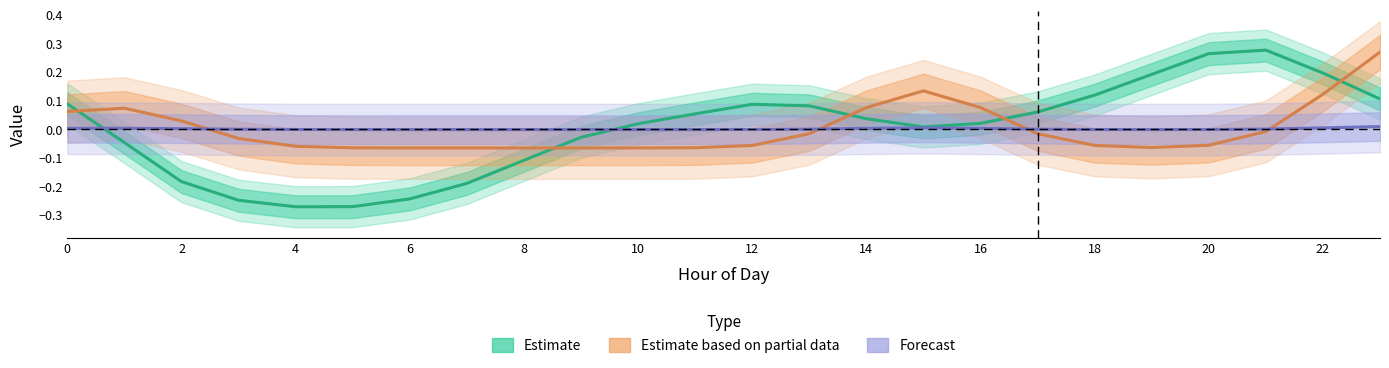

What is the minimum value for Estimate based on partial data?

-0.1